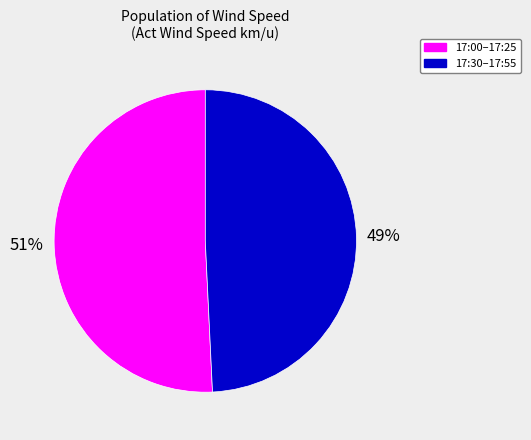

Is the sum of 17:30–17:55 and 17:00–17:25 greater than half?

Yes